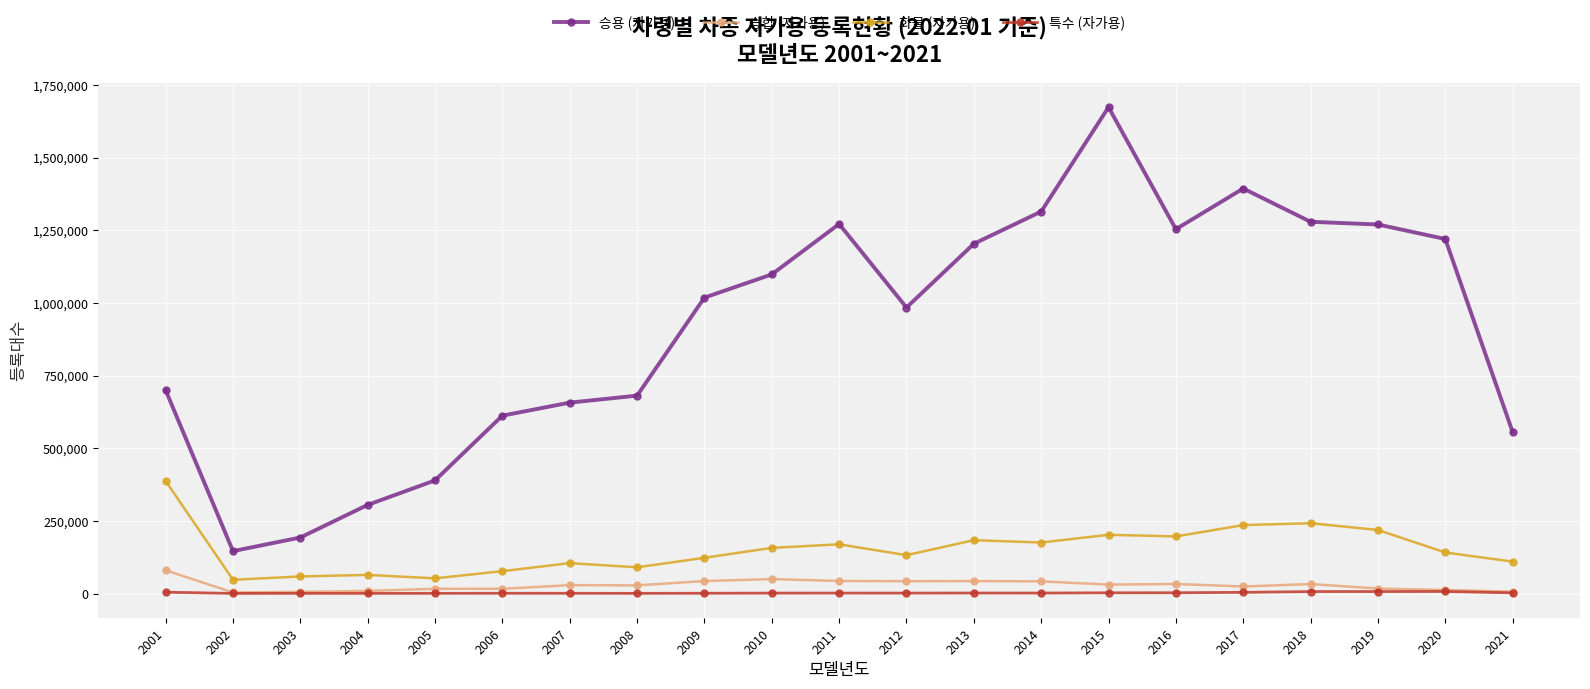

What is the spread (max minus min) of values at 2019?

1262713